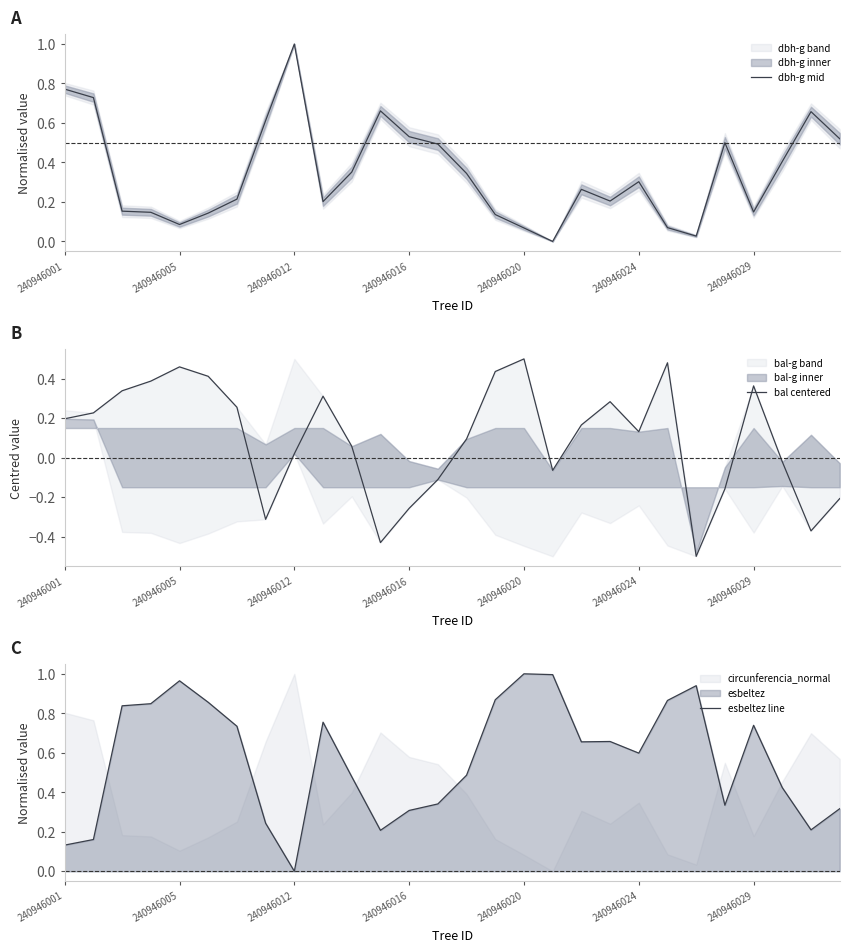

Which category has the lowest value in the esbeltez line series?

240946012